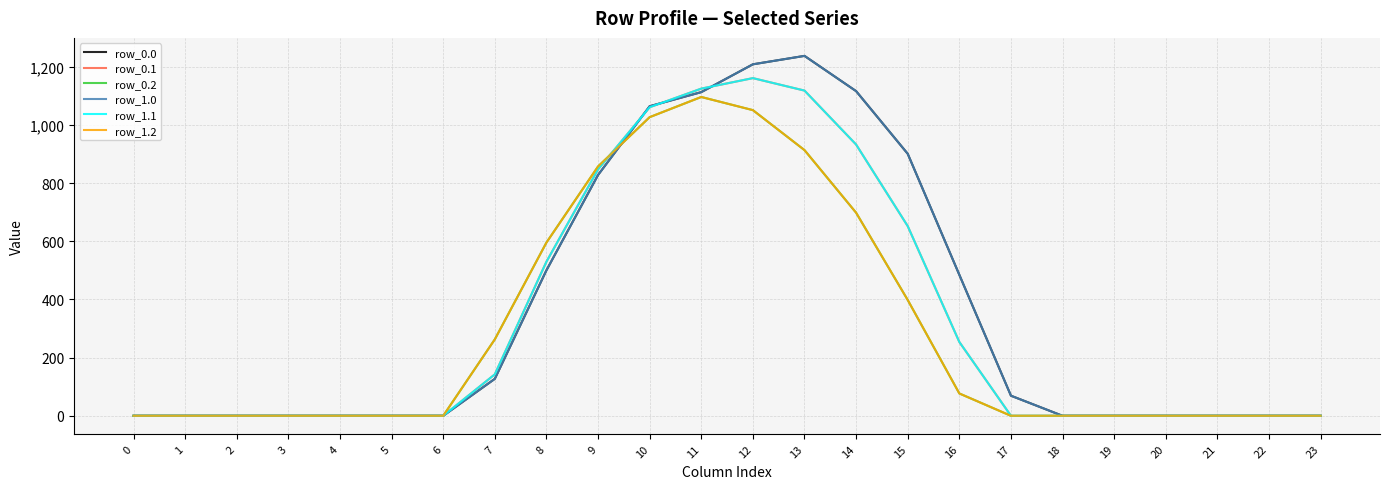

Is this an area chart (filled region under the line)?

No